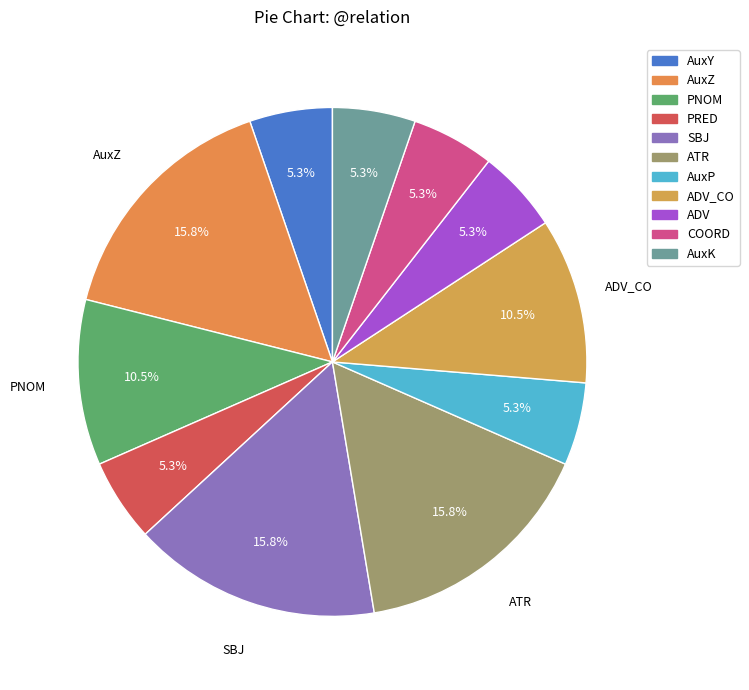

Approximately how many times larger is the value at AuxY compared to PRED?

1.0